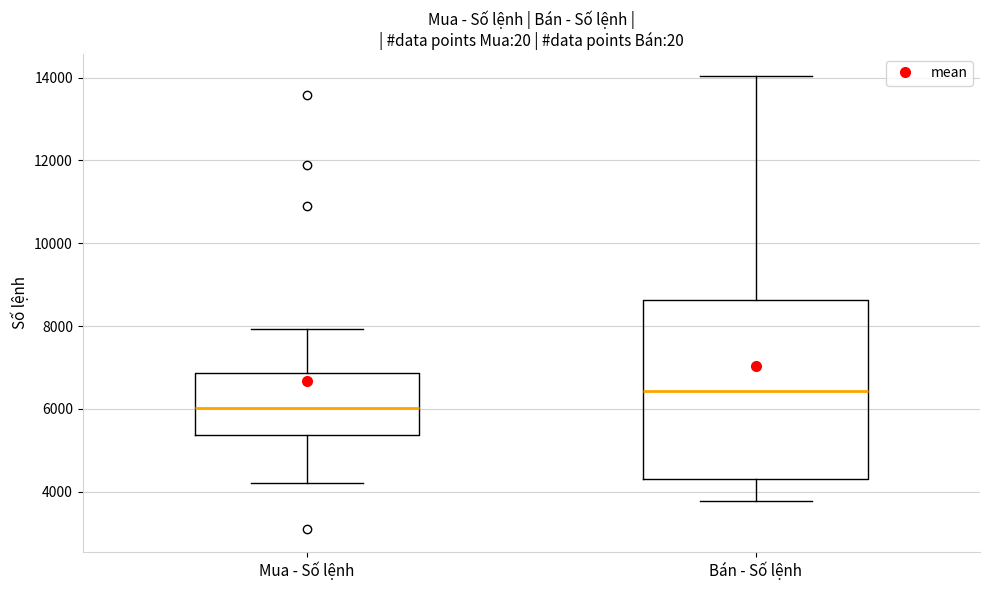

Comparing the boxes themselves (not the whiskers), which one is the tallest?

Bán - Số lệnh